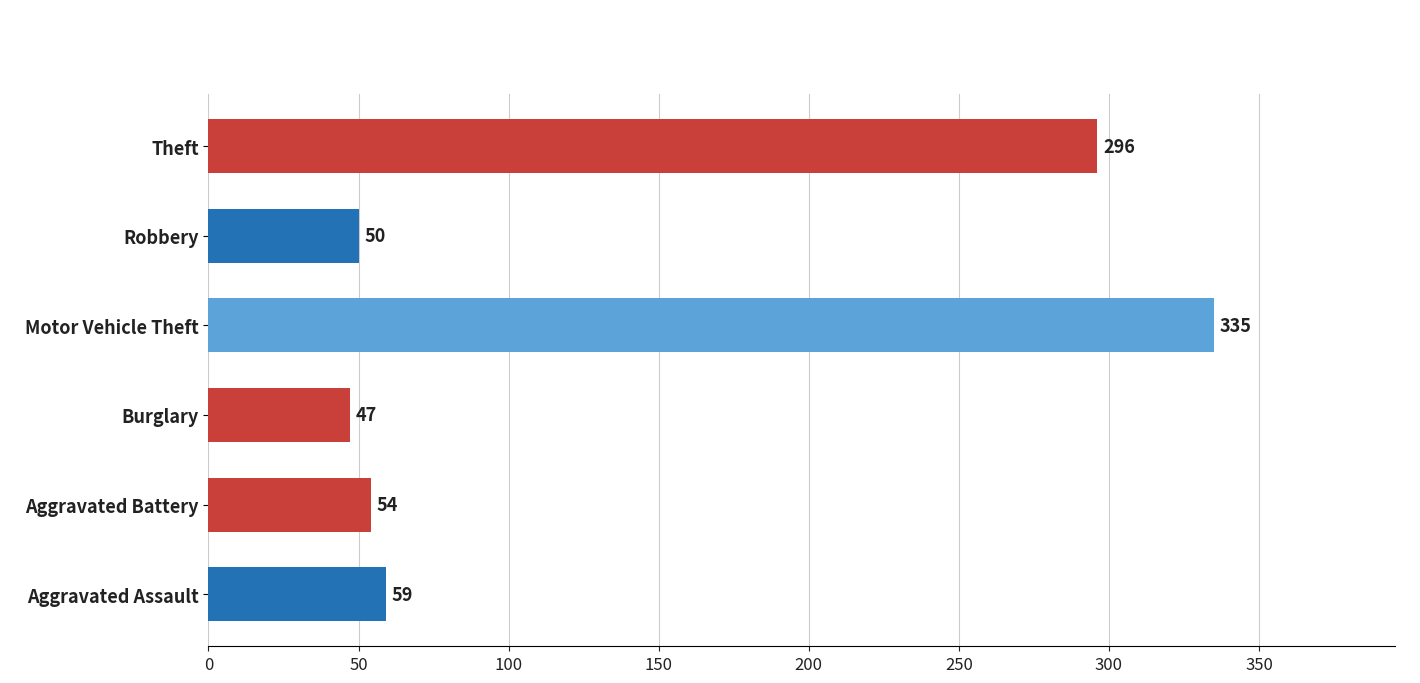

What is the difference between the values at Theft and Robbery?

246